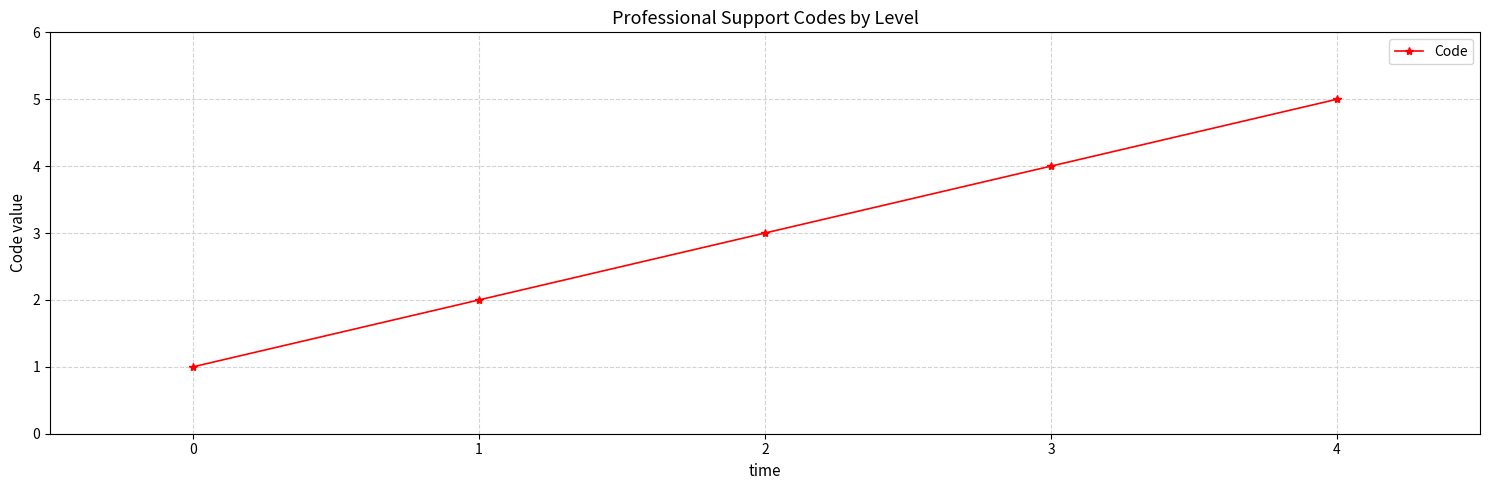

What is the difference between the maximum and minimum values?

4